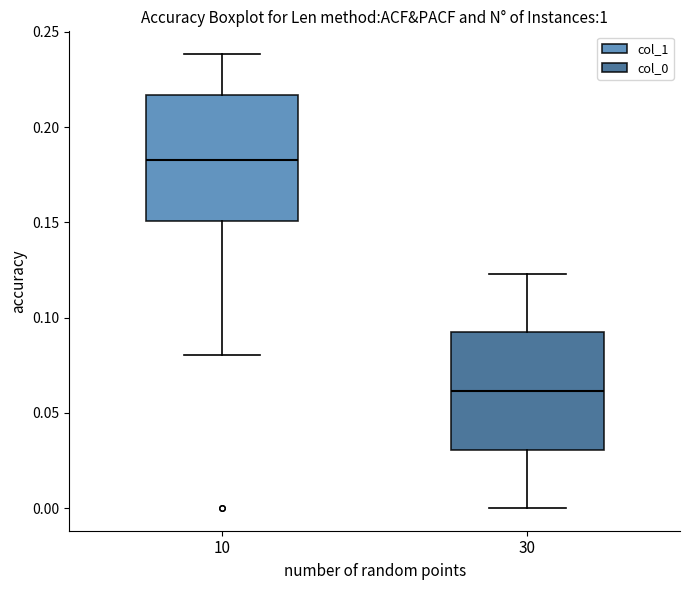

Comparing the boxes themselves (not the whiskers), which one is the tallest?

10